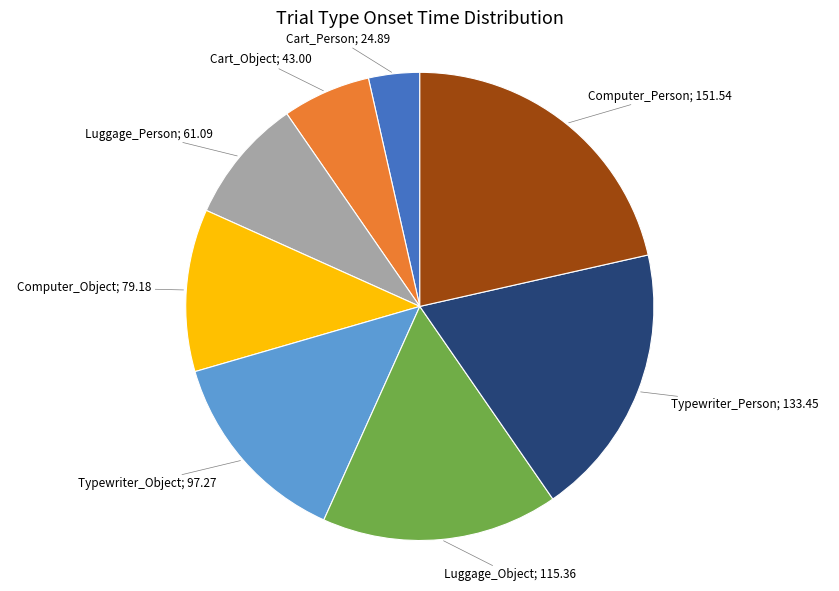

Is there any slice that represents more than half of the pie?

No